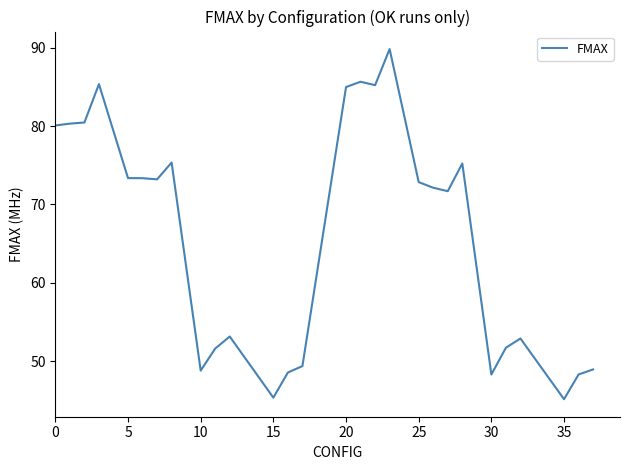

What is the difference between the maximum and minimum values?

44.7